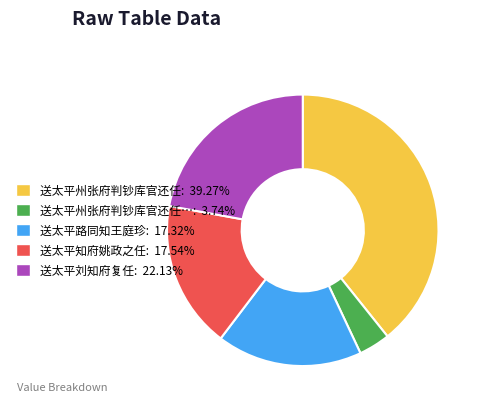

Is there a majority slice in this chart?

No